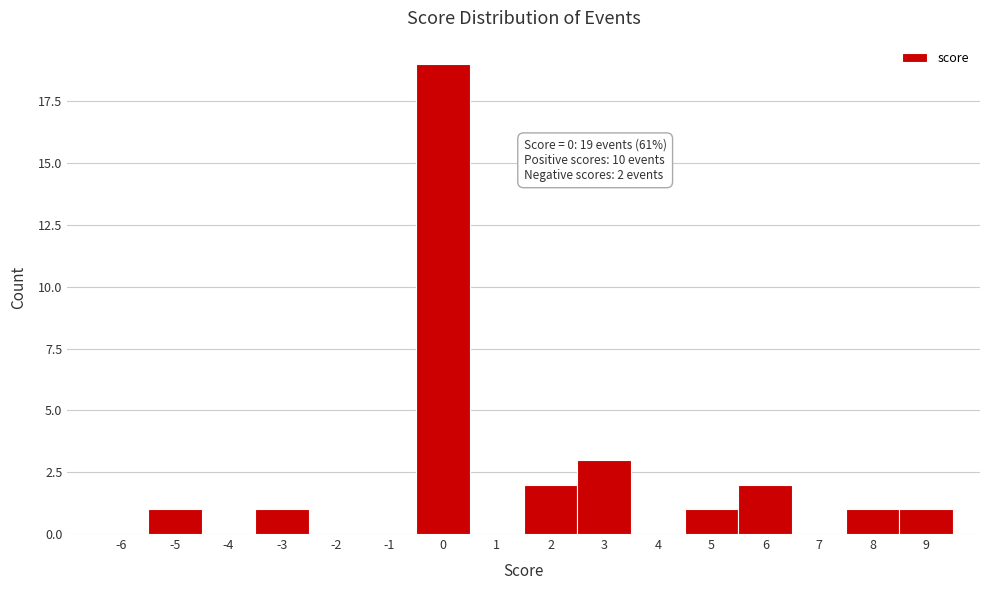

Reading right to left, what are all the values shown in this chart?

9=1	8=1	7=0	6=2	5=1	4=0	3=3	2=2	1=0	0=19	-1=0	-2=0	-3=1	-4=0	-5=1	-6=0